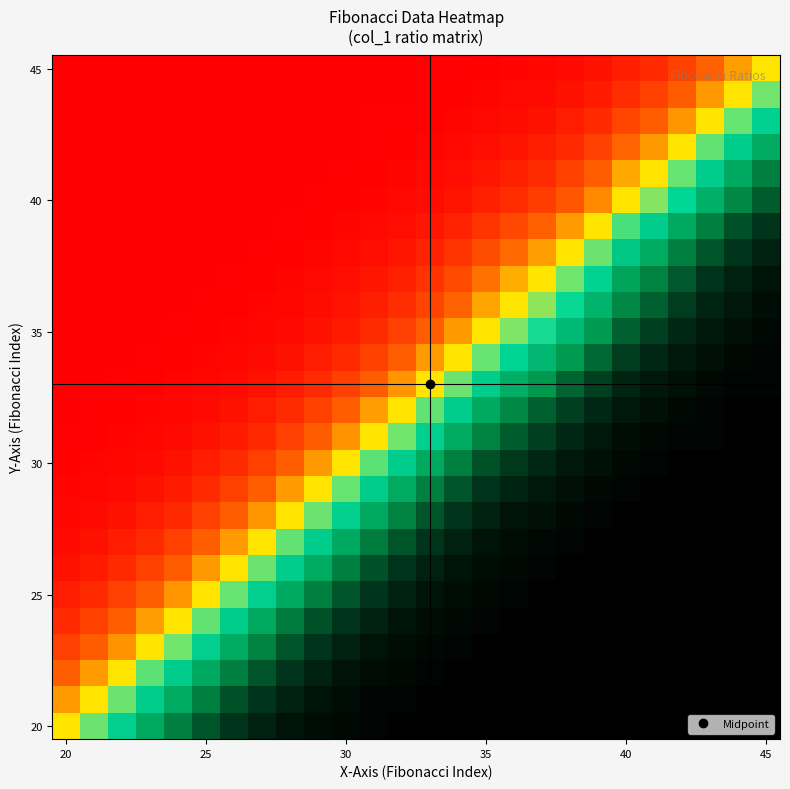

Which category has the lowest value across all series?

20